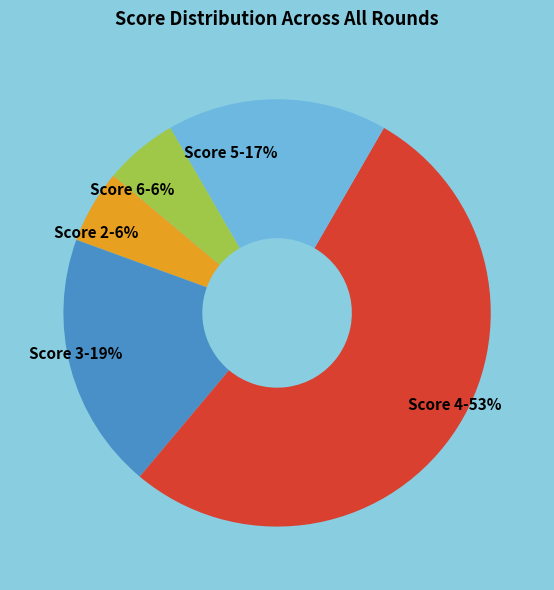

Does any single category account for the majority?

Yes